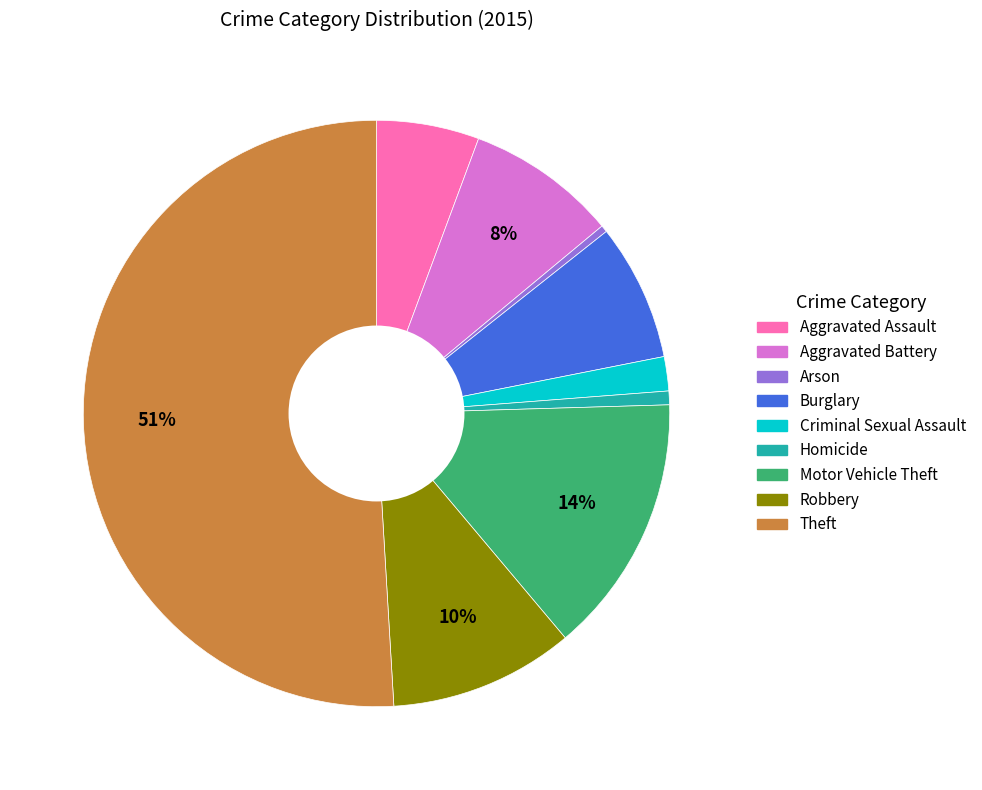

Count the number of slices in the pie.

9